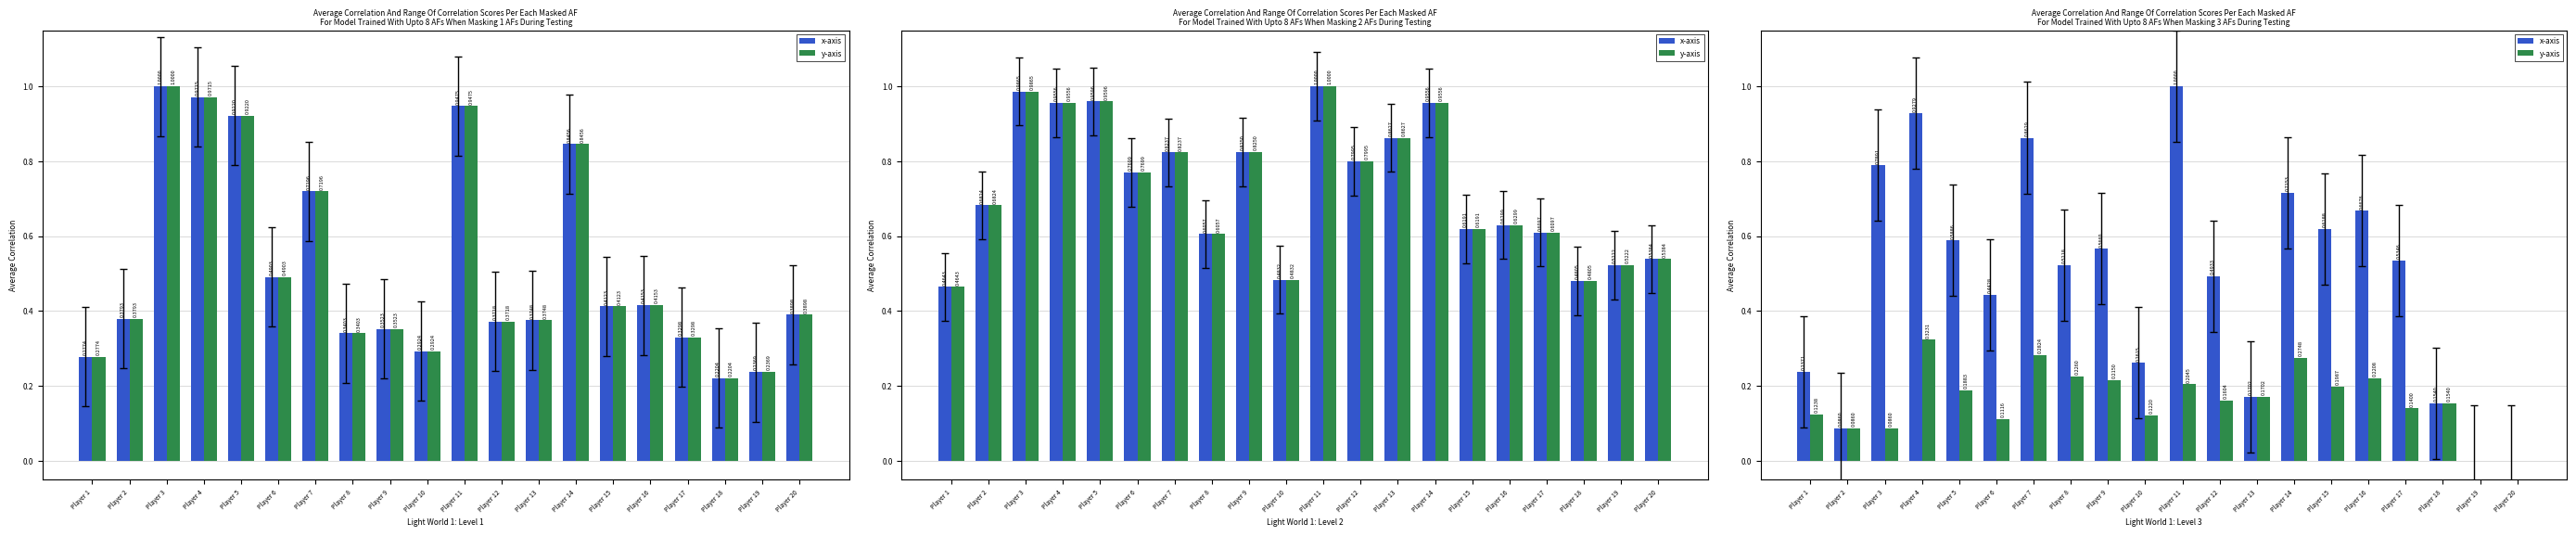

At which category does the chart reach its peak across all series?

Player 11